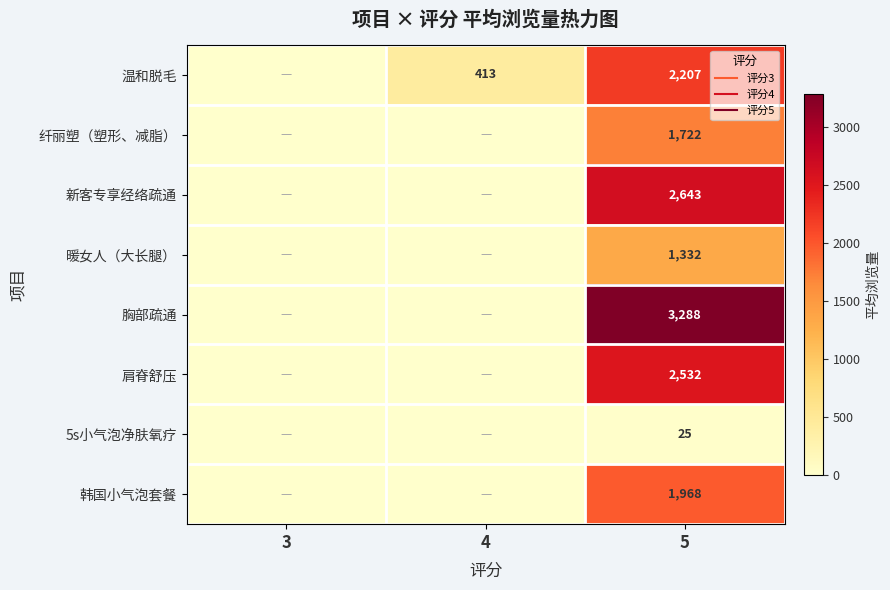

The 韩国小气泡套餐 series shows 1968.0 at 5. True or false?

True